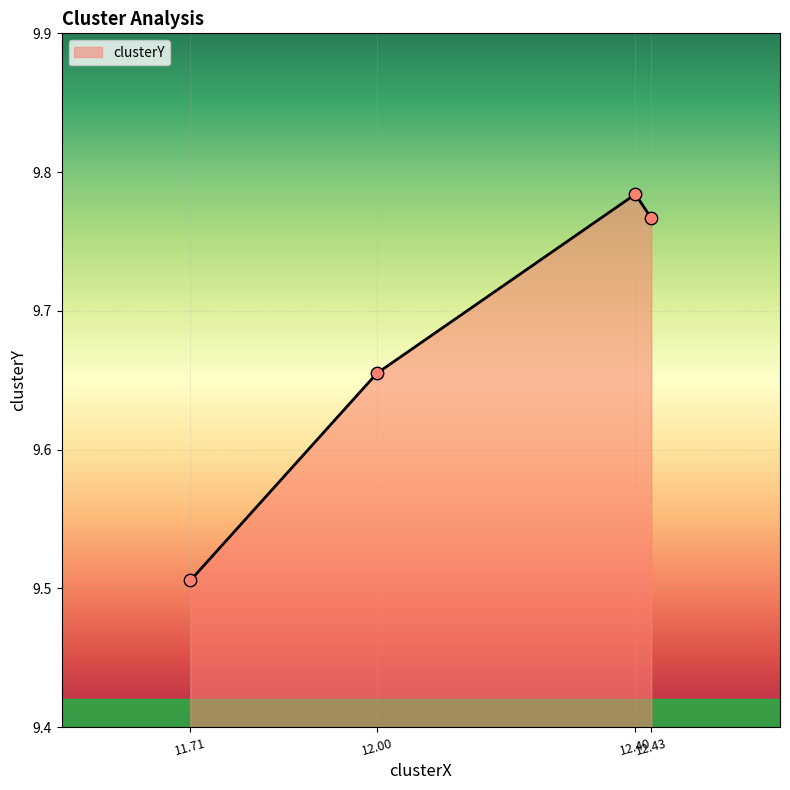

What is the sum of all values?

38.7